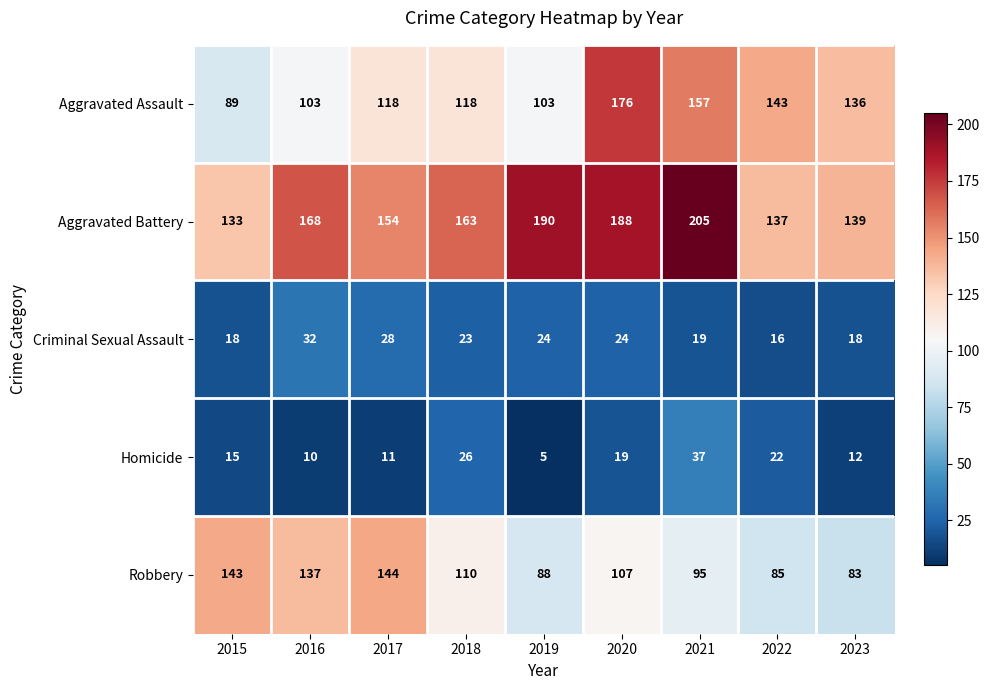

What is the total value across all series at 2015?

398